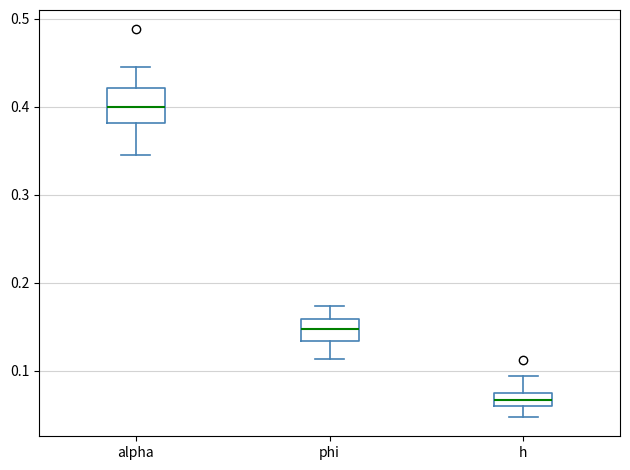

Comparing the boxes themselves (not the whiskers), which one is the tallest?

alpha